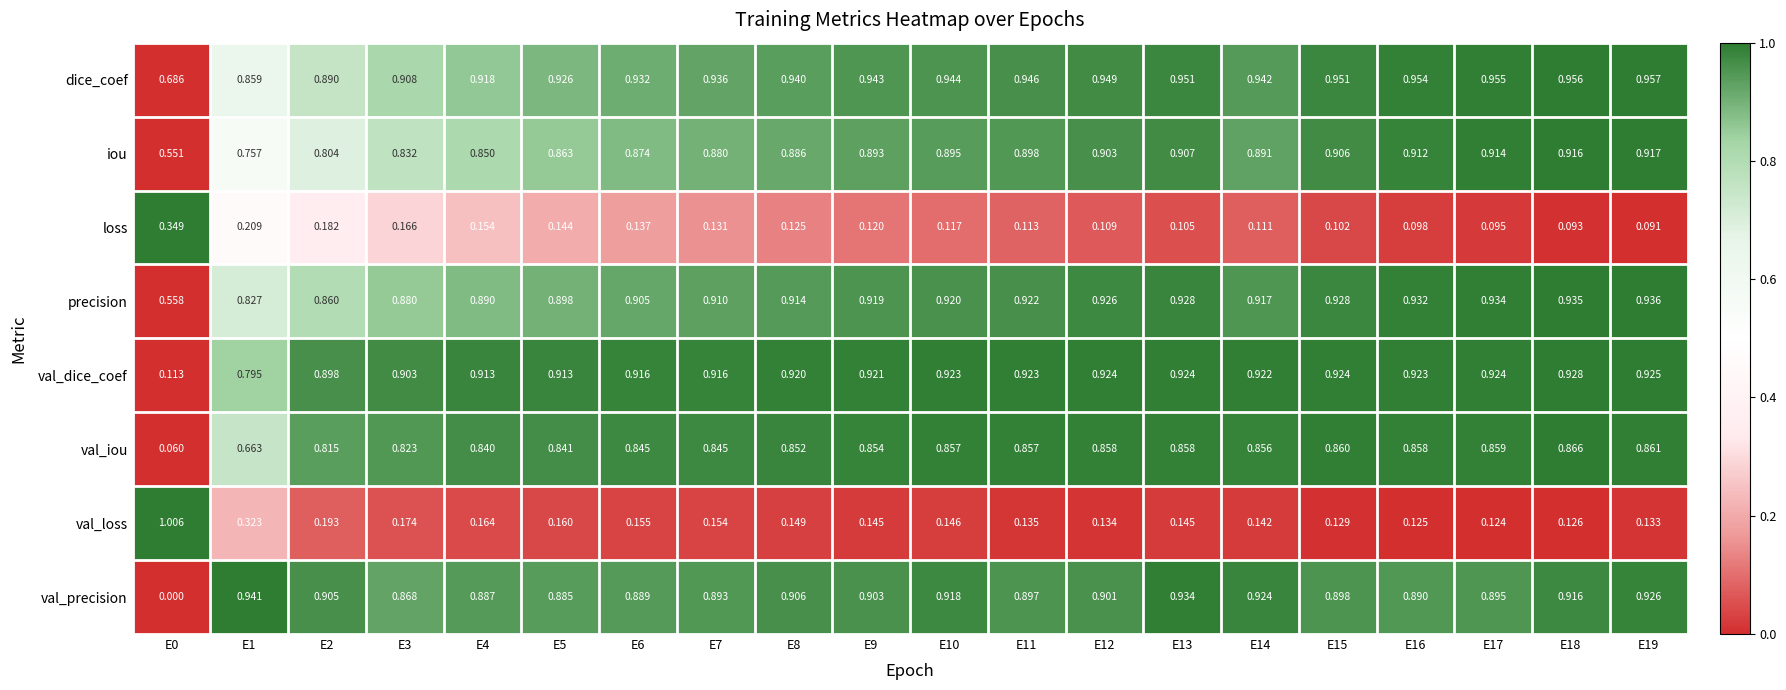

At E1, list the series in order from largest to smallest.

val_precision, dice_coef, precision, val_dice_coef, iou, val_iou, val_loss, loss